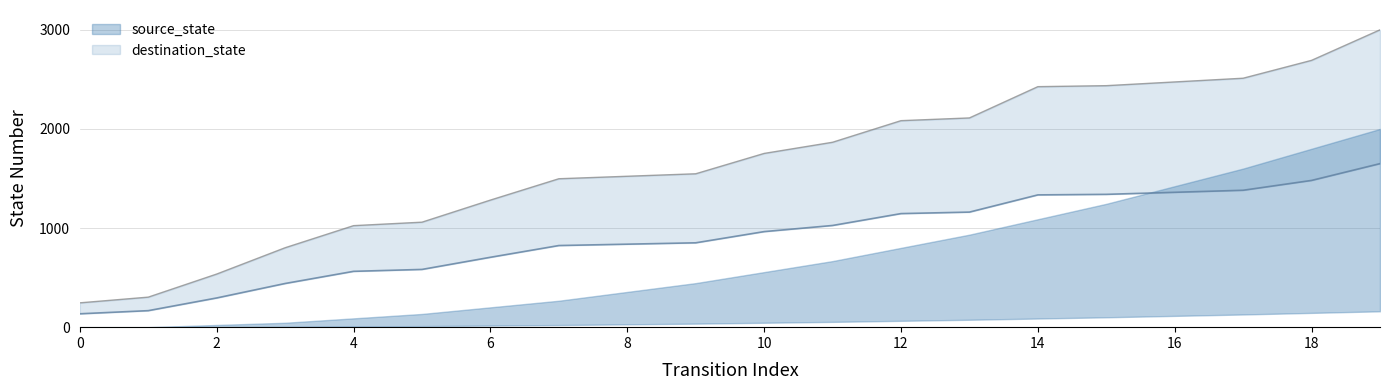

What is the value of the 6th point from the left?

582.6